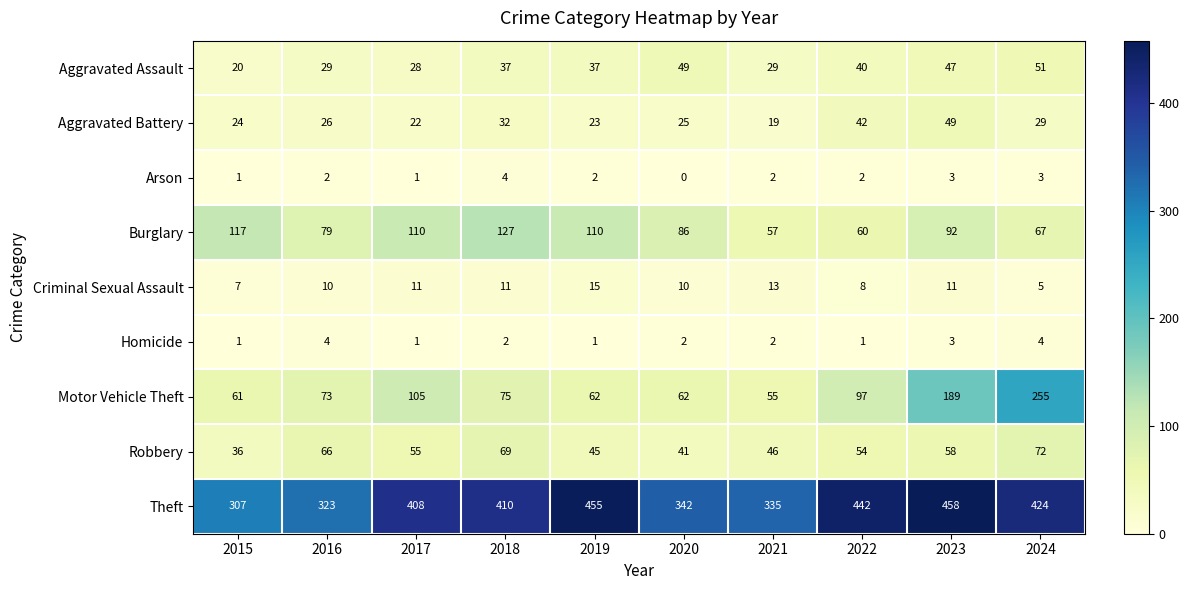

Between 2020 and 2024, which series saw the biggest shift?

Motor Vehicle Theft